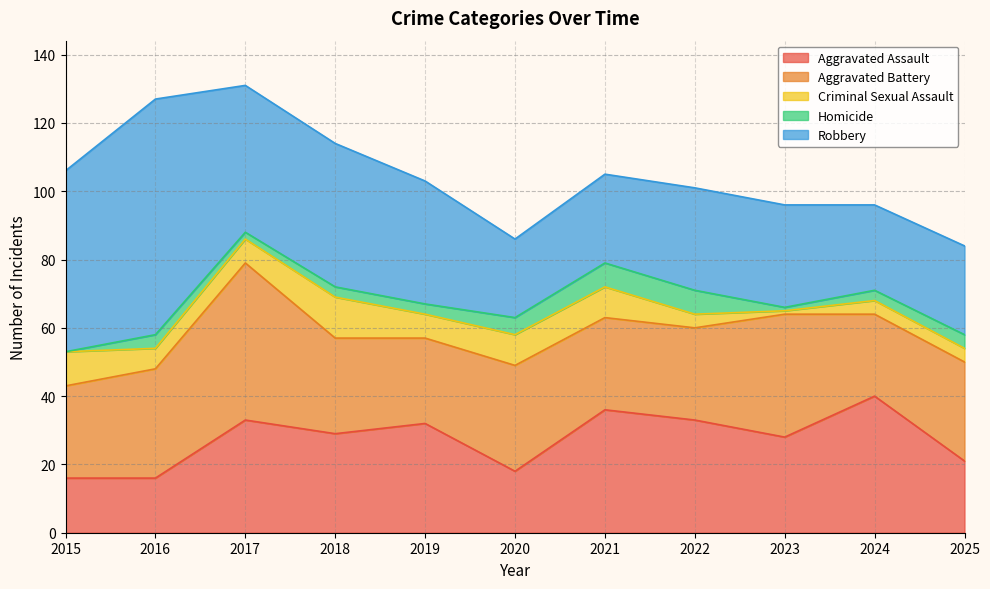

How many categories are shown in the chart?

11